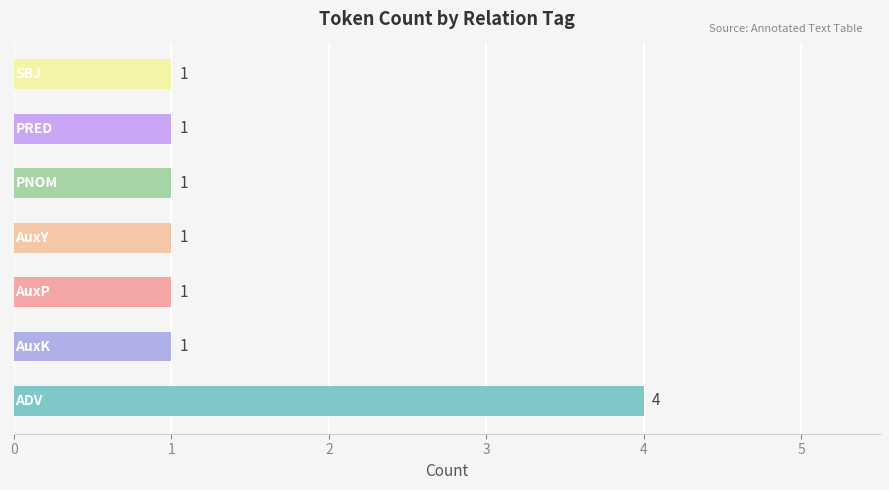

What is the greatest value displayed?

4